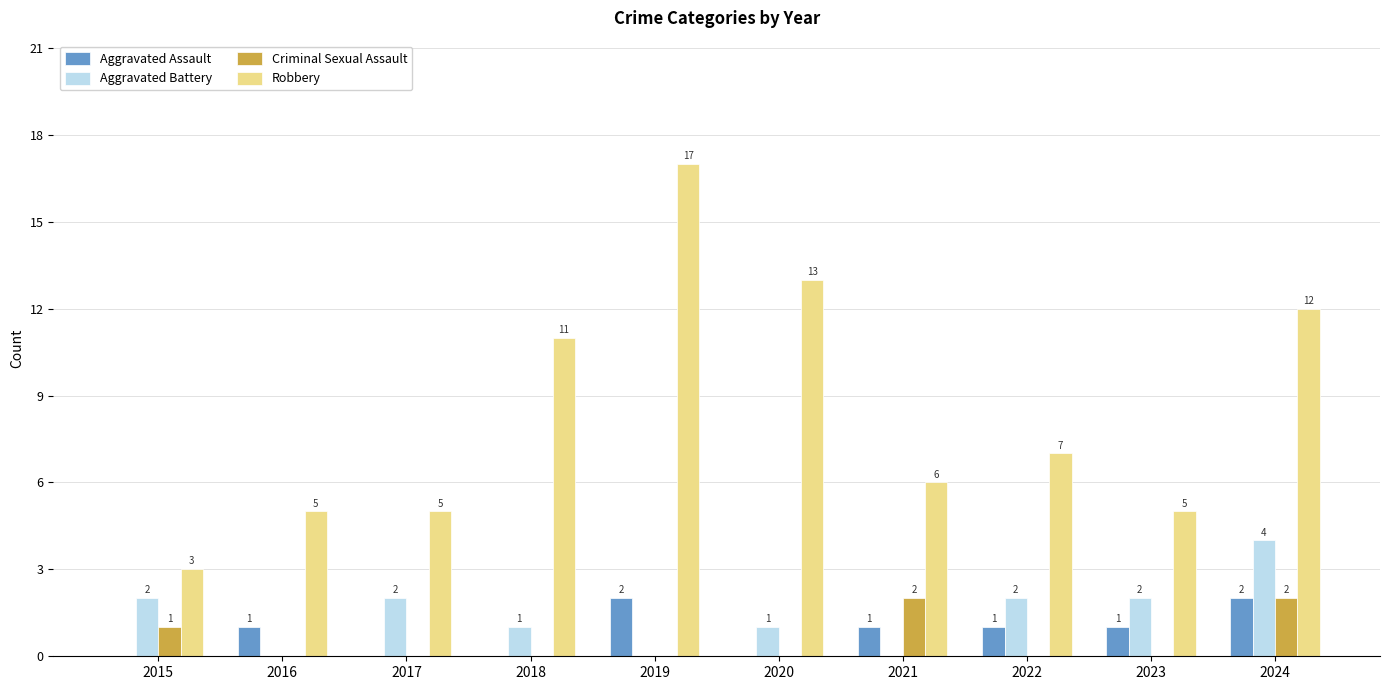

The value of Aggravated Battery at 2022 is 3. True or false?

False